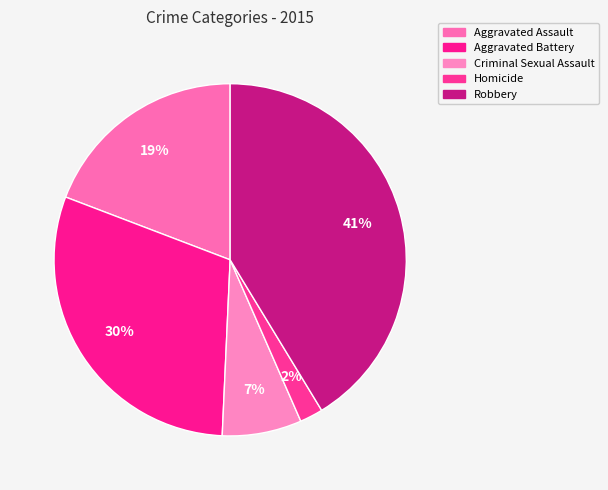

How many segments does this pie chart have?

5